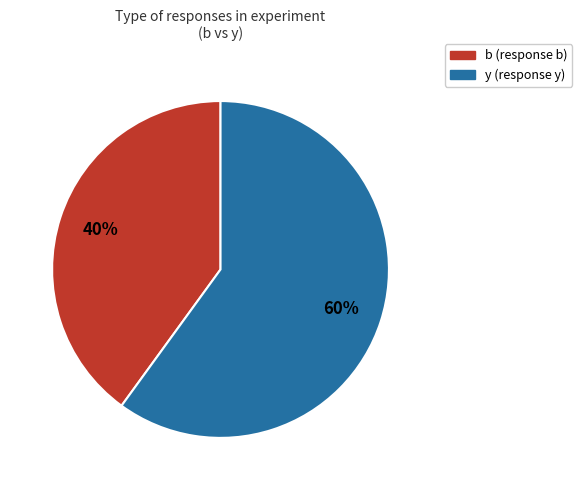

To the nearest percent, what percentage of the pie is b?

40%